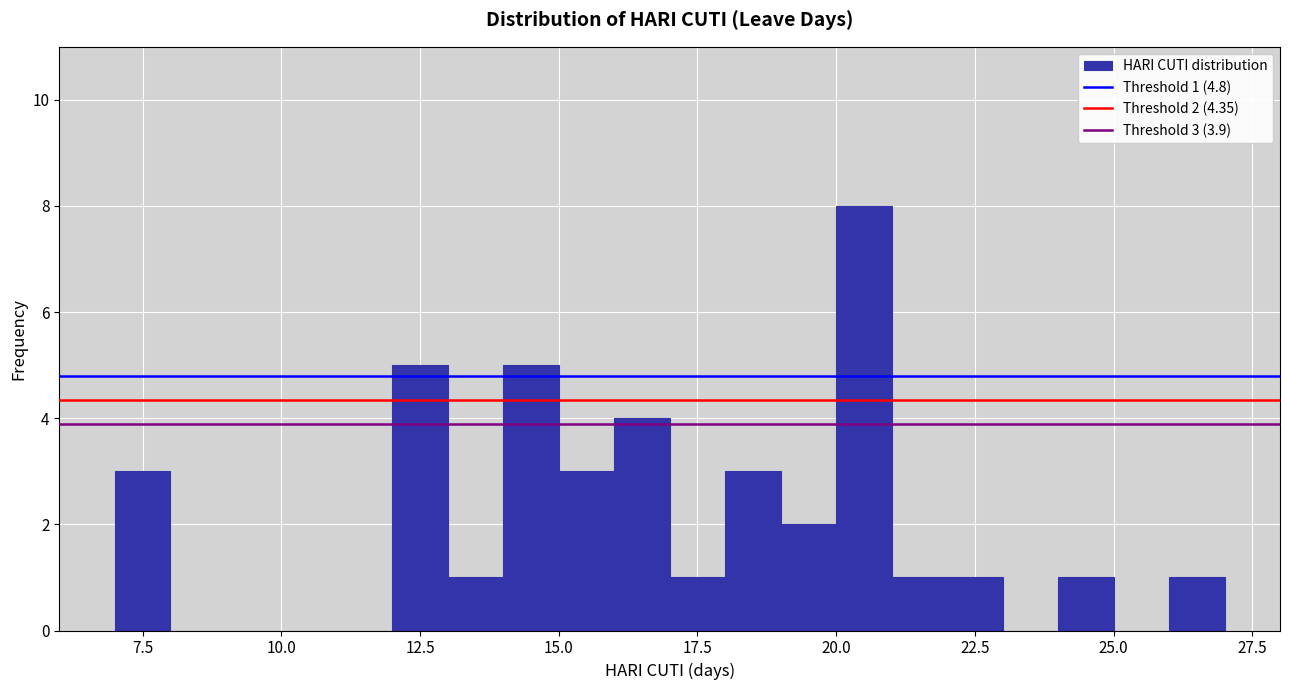

Read against the x-axis, roughly where is the centre of the tallest bar?

20.5